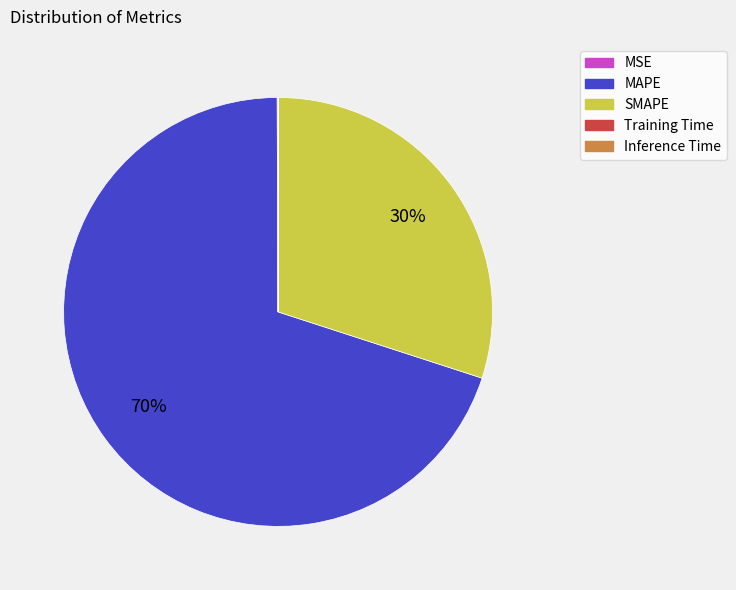

Does MAPE represent more than half of the total?

Yes